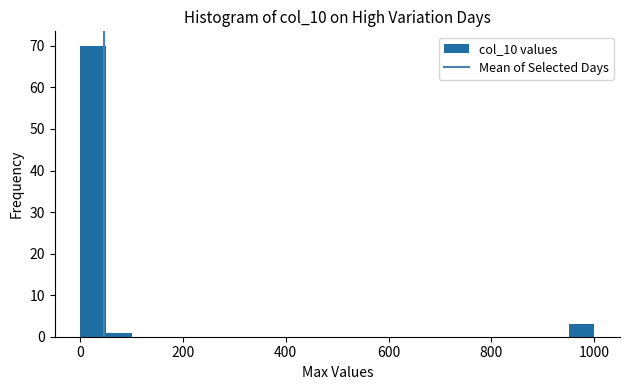

Read against the x-axis, roughly where is the centre of the tallest bar?

20